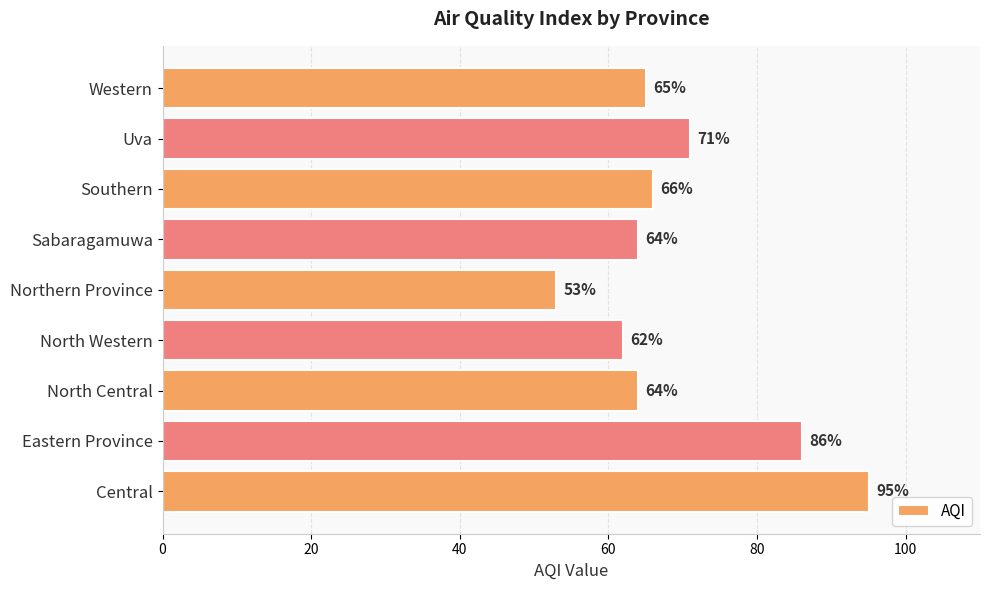

What is the greatest value displayed?

95